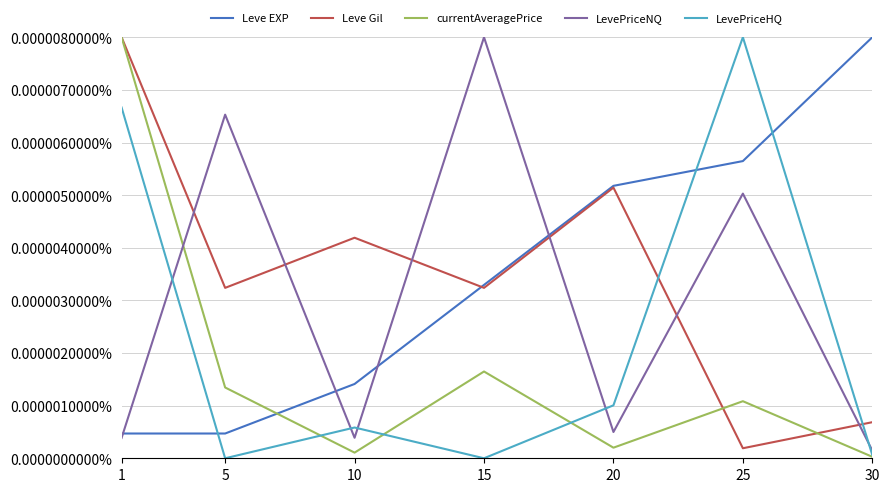

Where is the first local maximum for Leve Gil?

10